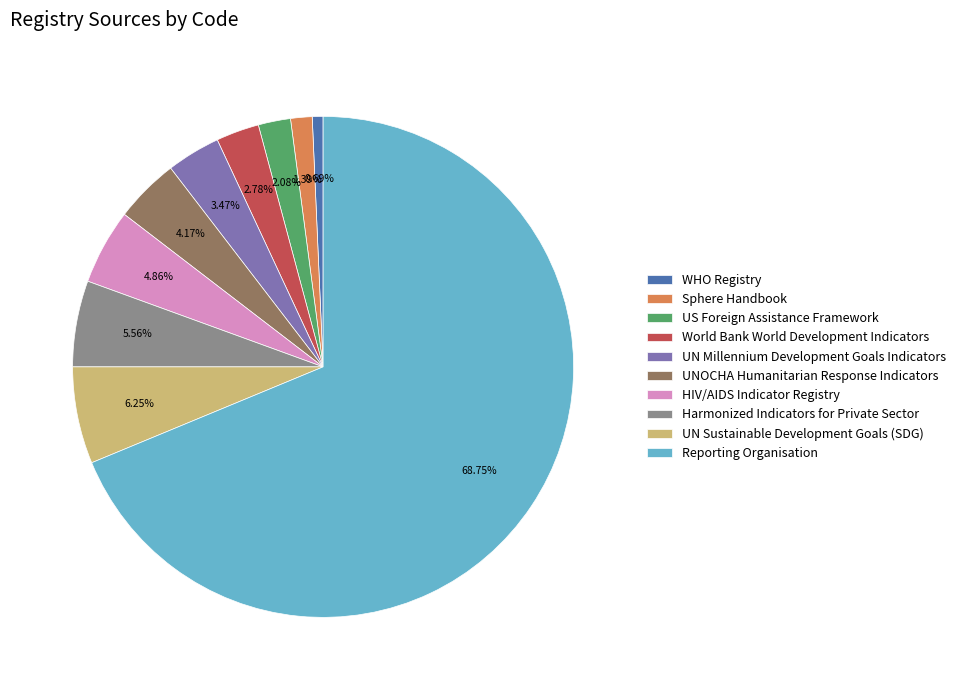

What percentage is NOT represented by World Bank World Development Indicators?

97.2%